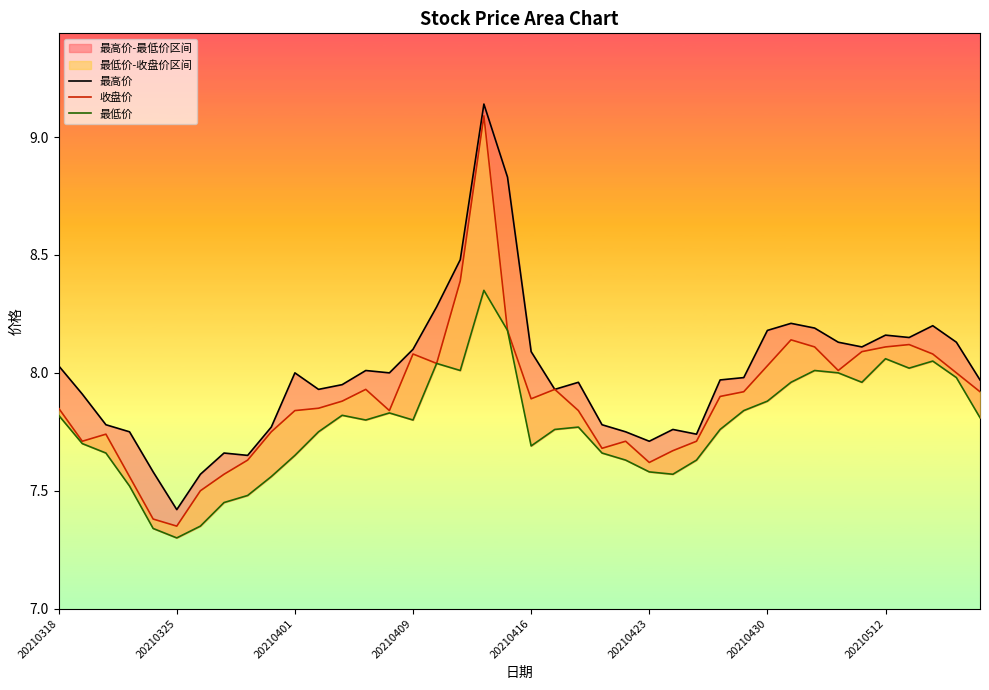

Rank the series by their average value, from highest to lowest.

最高价, 收盘价, 最低价